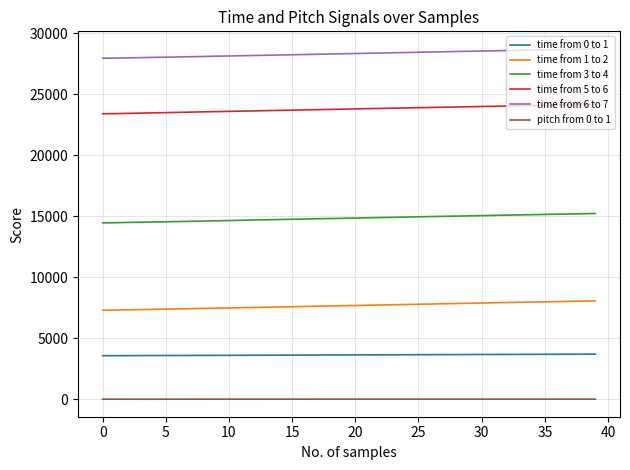

True or false: time from 3 to 4 and pitch from 0 to 1 intersect in this chart.

False